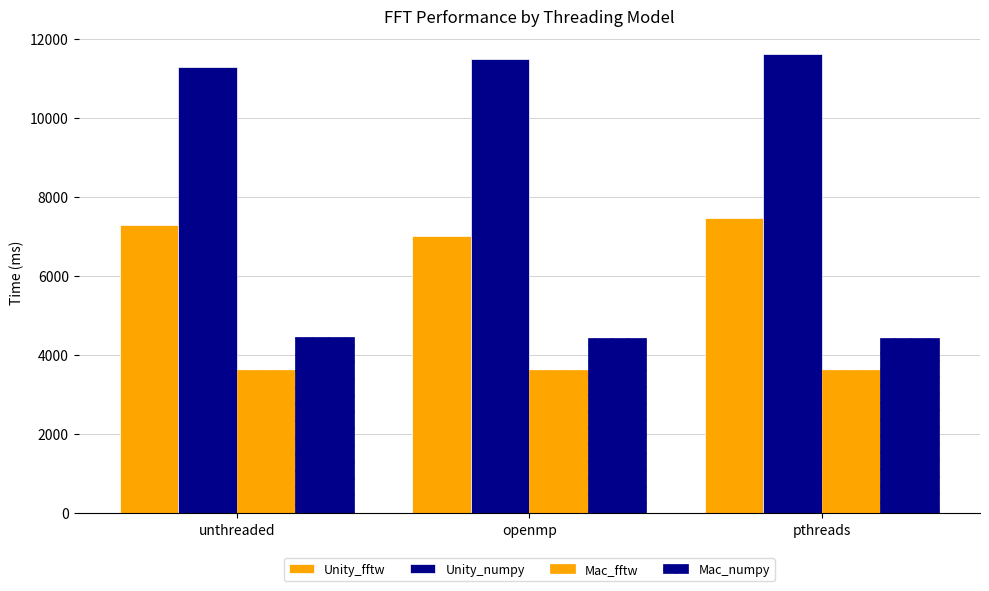

What is the minimum value shown in the chart?

3614.1